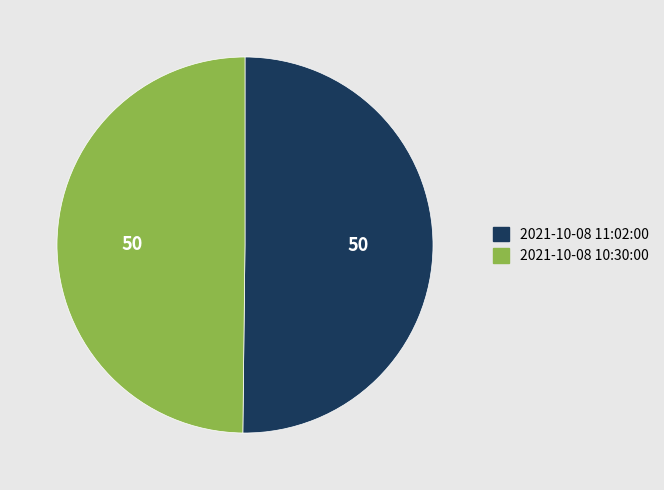

The 2021-10-08 11:02:00 slice represents 36% of the pie. True or false?

False